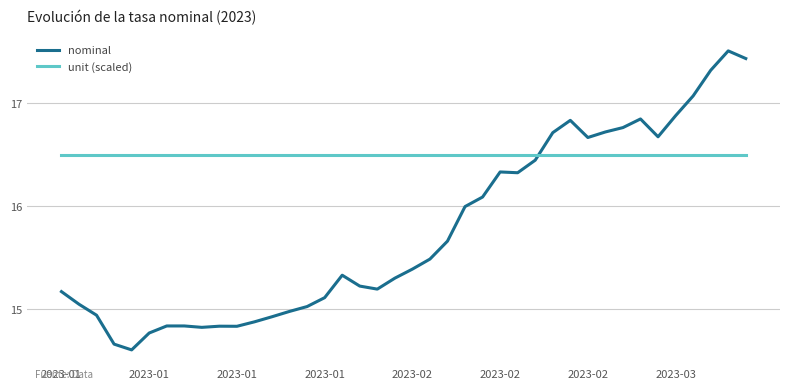

Does the chart display data point markers on the line(s)?

No